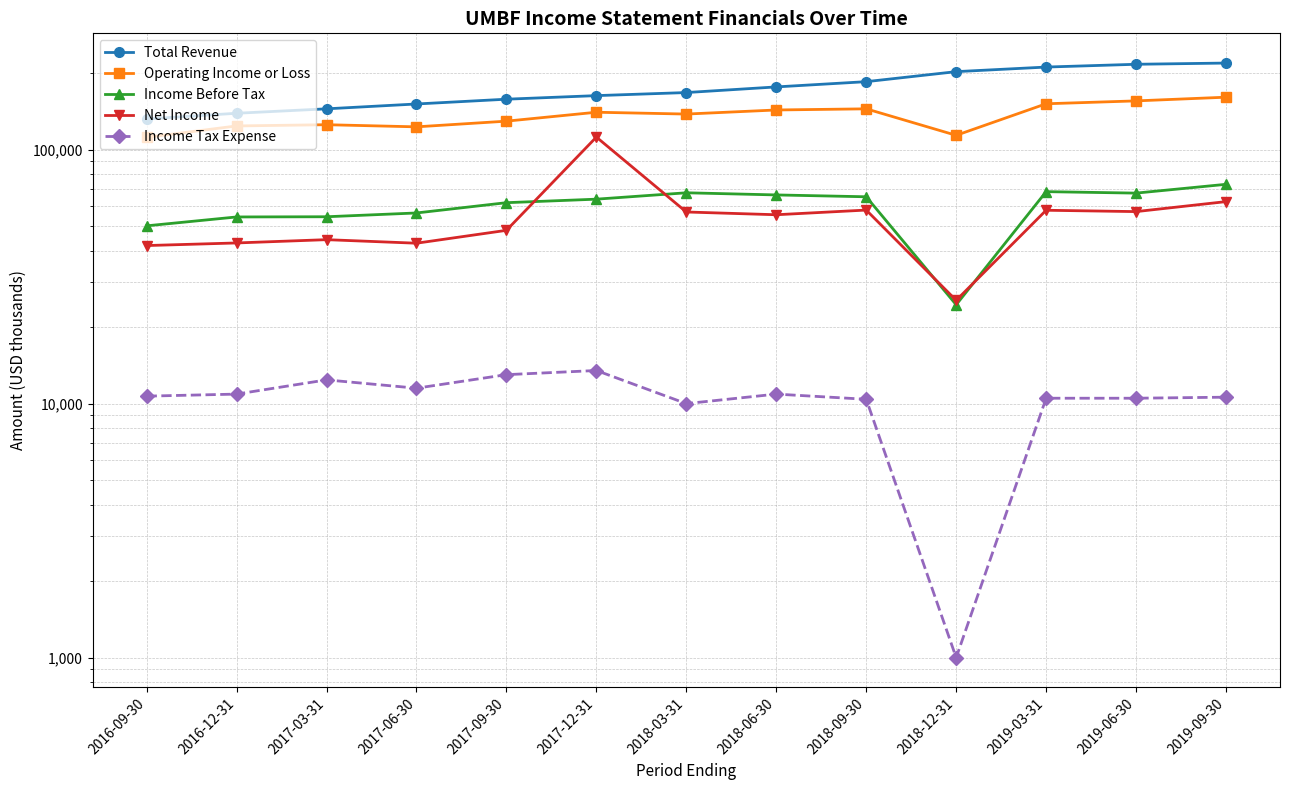

At which label does Total Revenue reach its peak?

2019-09-30